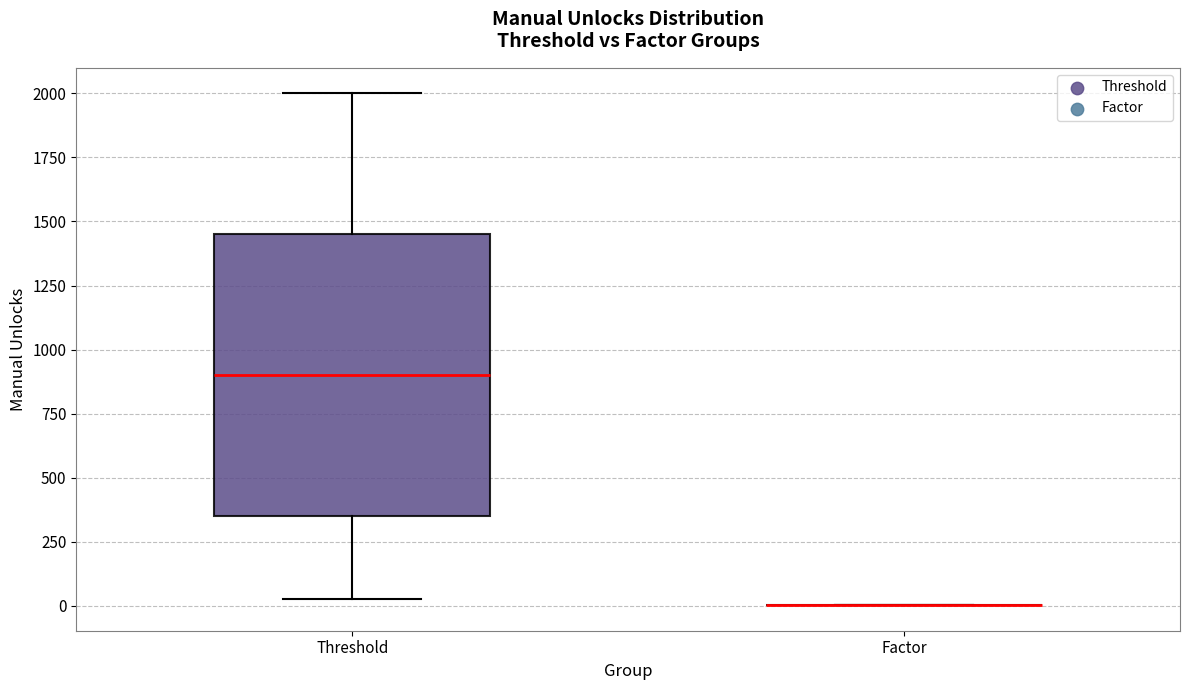

Reading left to right, read every box against the y-axis: the position of its median line, the range the box covers, and the ends of its whiskers. The values are not printed on the chart, so give them approximately, as read against the axis.

Threshold: median 900, box 350 to 1450, whiskers 50 to 2000
Factor: box collapsed to a line at 0, whiskers 0 to 0